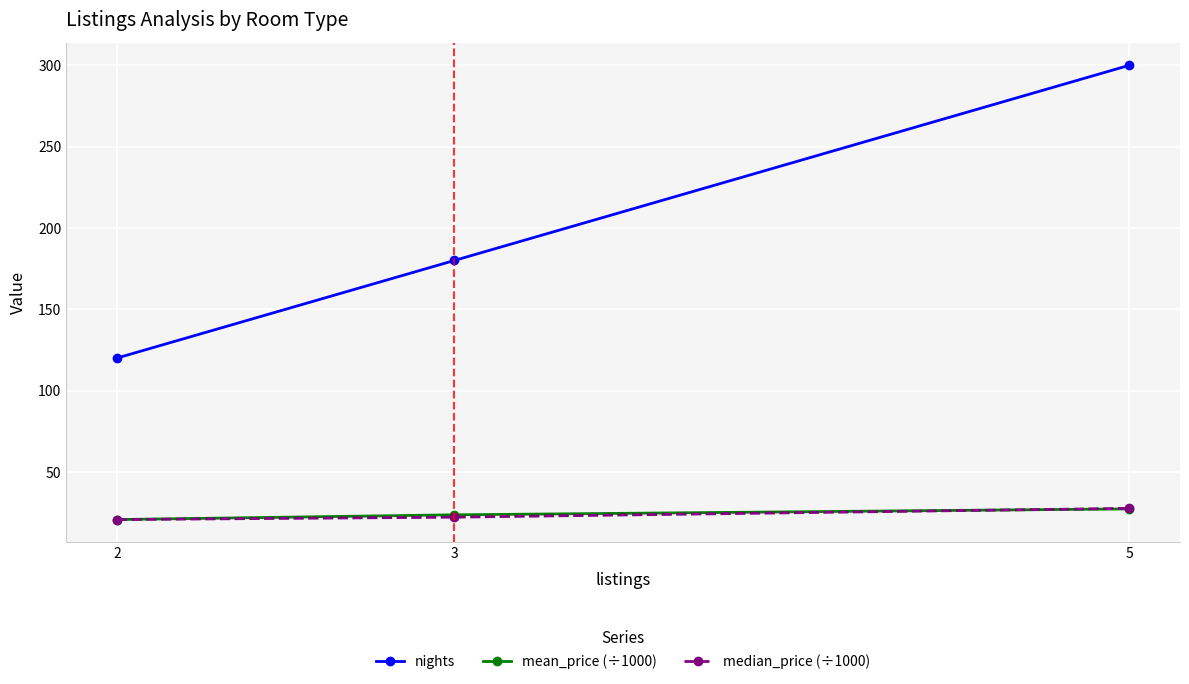

What are all the series names shown in the legend?

nights, mean_price (÷1000), median_price (÷1000)